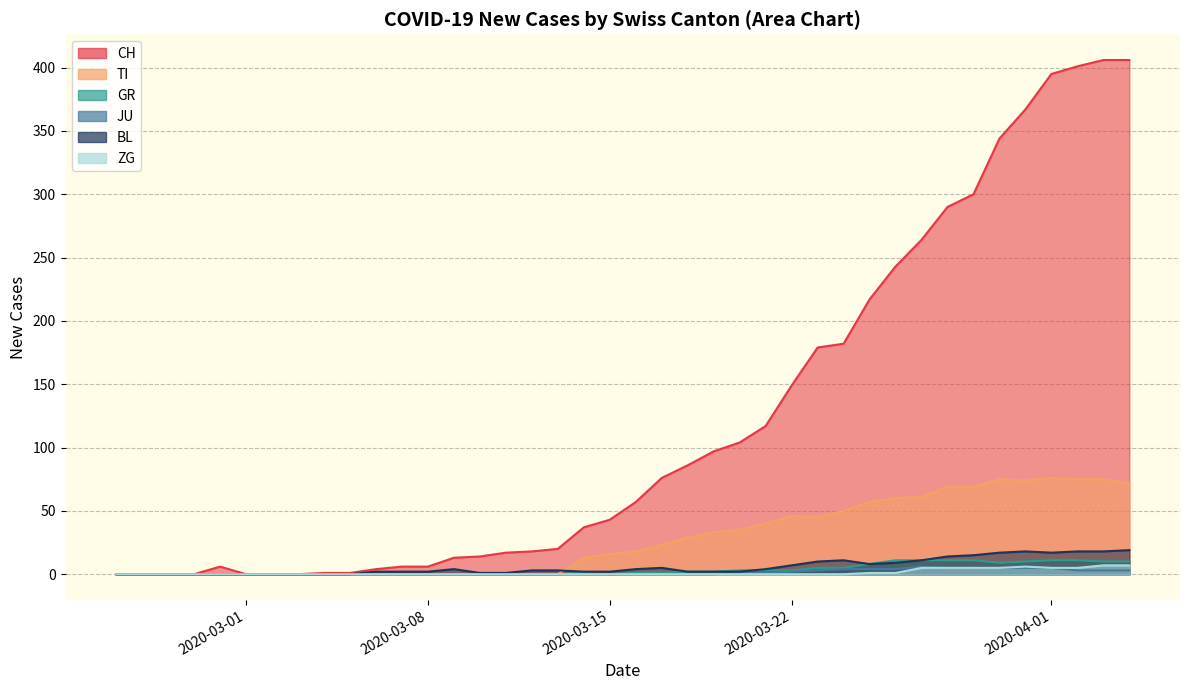

True or false: GR and ZG intersect in this chart.

False